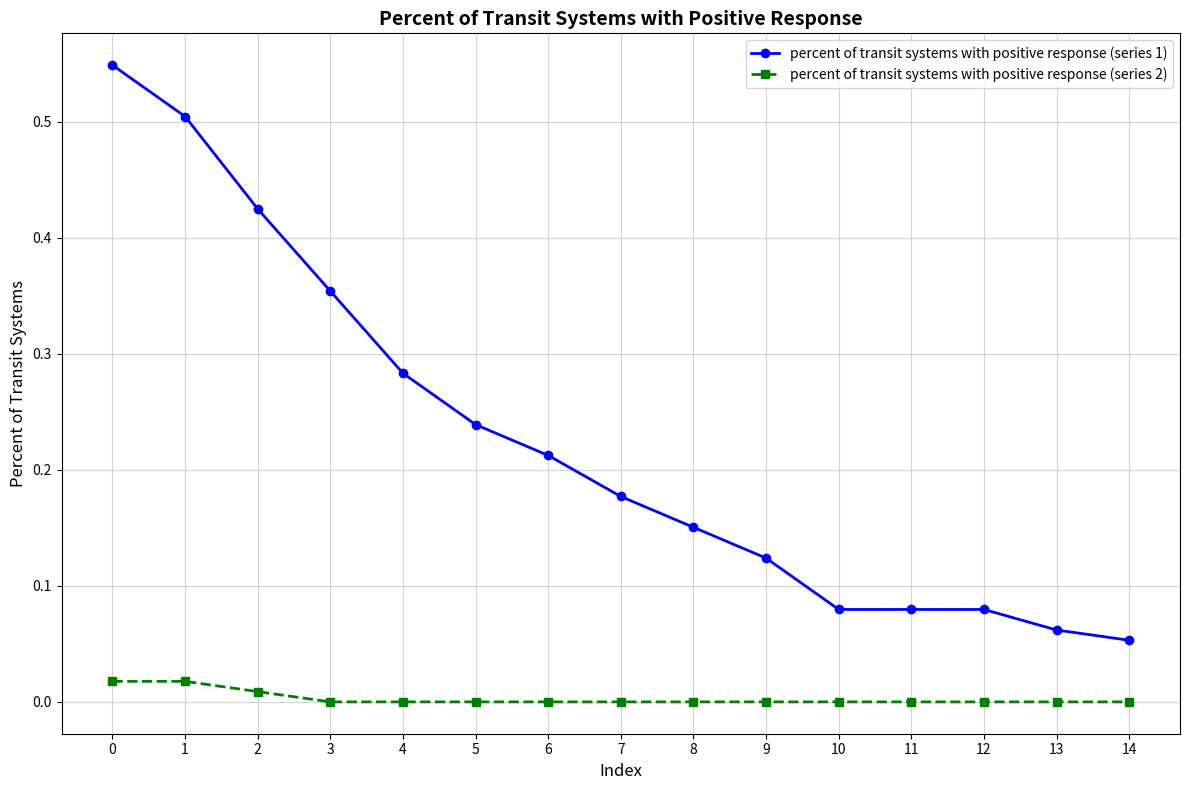

Rank the series at 6 from highest to lowest value.

percent of transit systems with positive response (series 1), percent of transit systems with positive response (series 2)